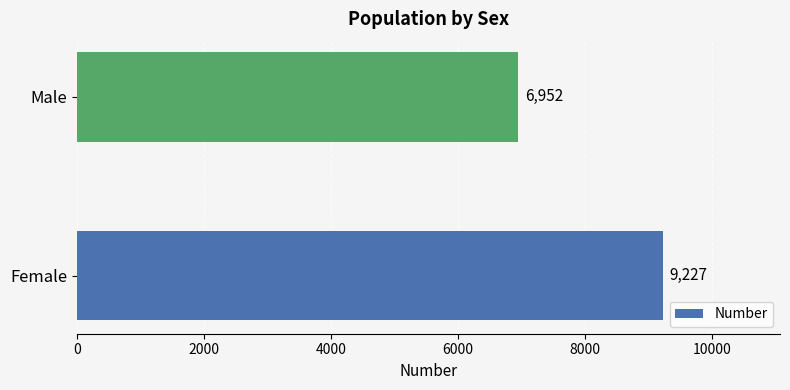

What is the sum of all values?

16179